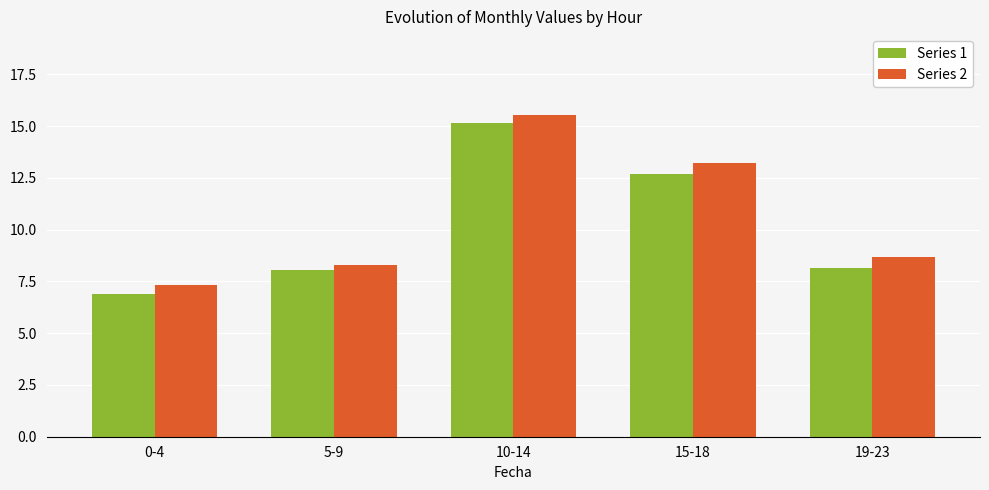

How many data points does each series have?

5